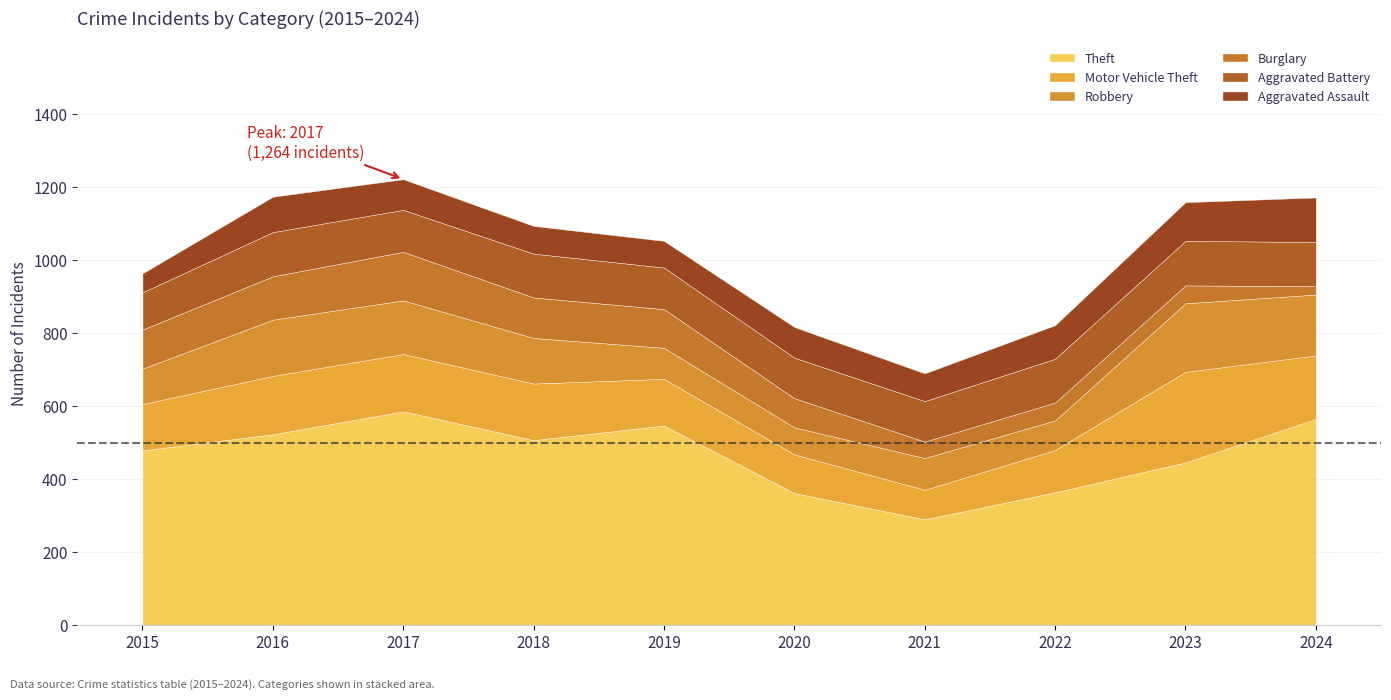

Does the chart have visible grid lines?

Yes